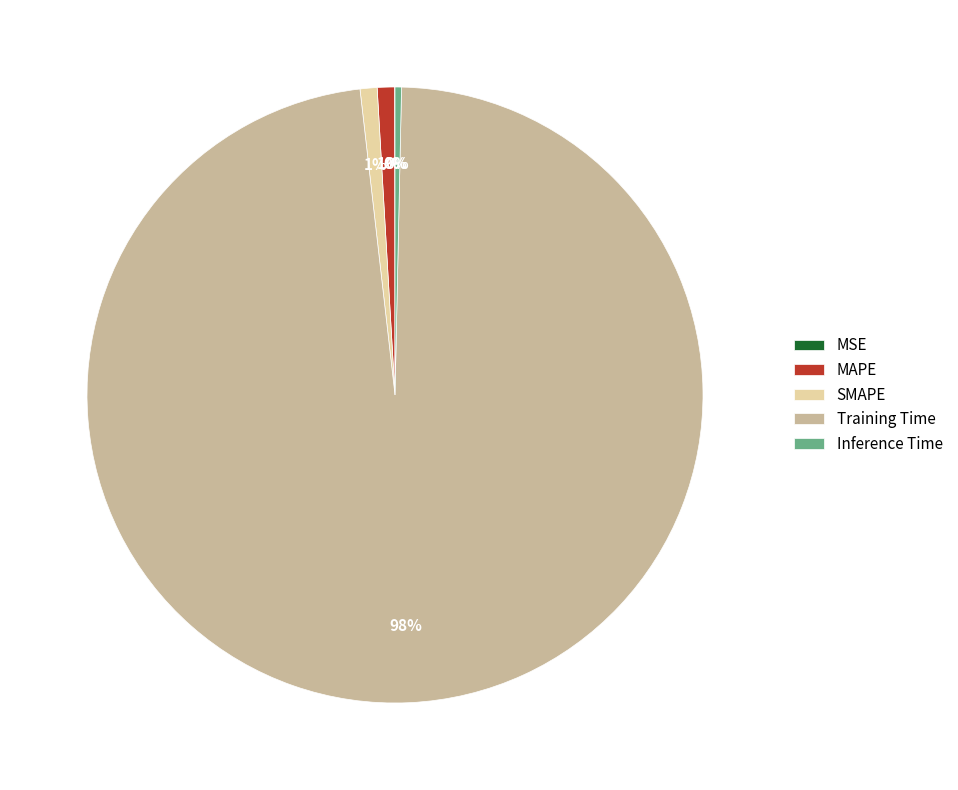

What is the largest slice in the pie chart?

Training Time